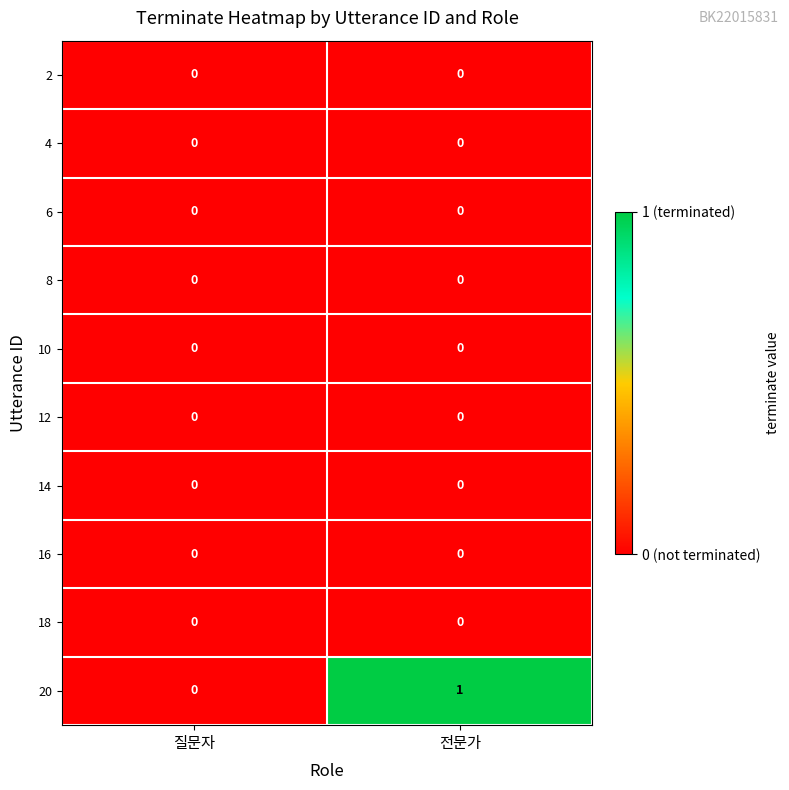

At which category is the sum across all series the highest?

전문가